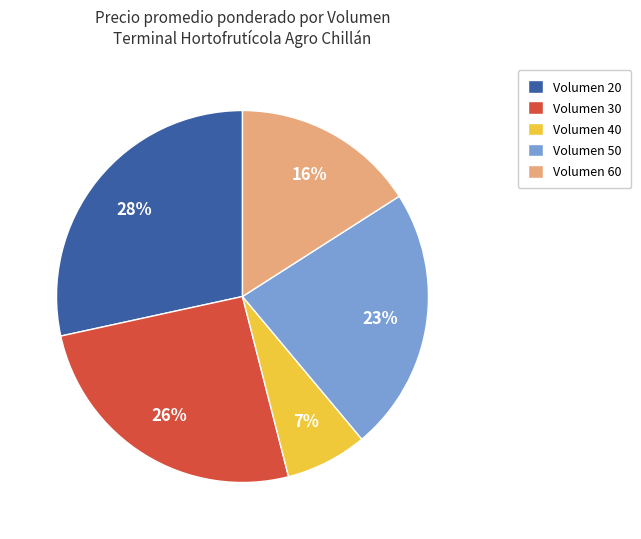

Which slice is the largest?

Volumen 20